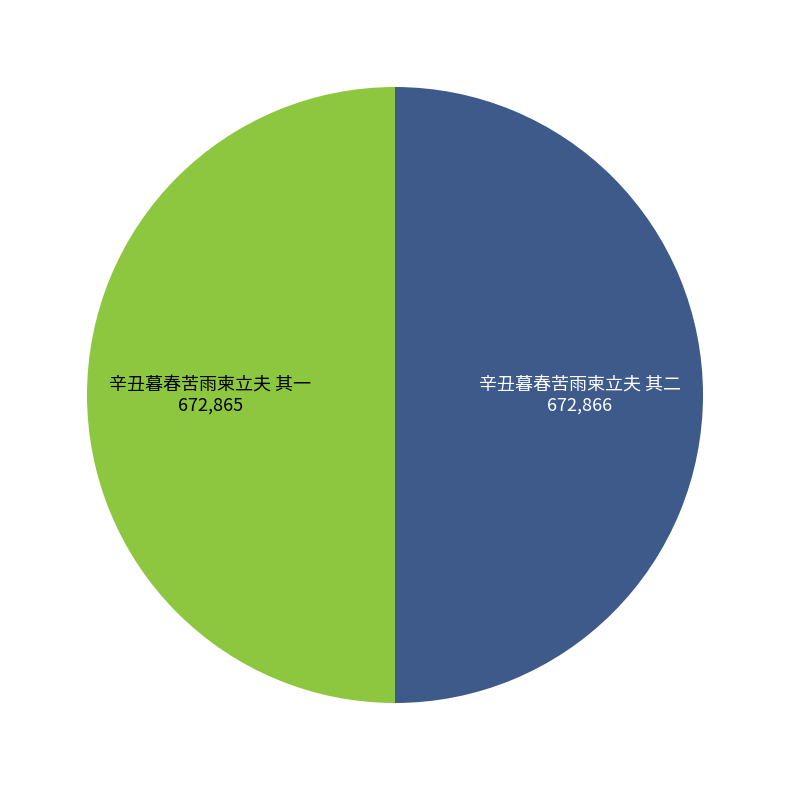

Count the number of slices in the pie.

2